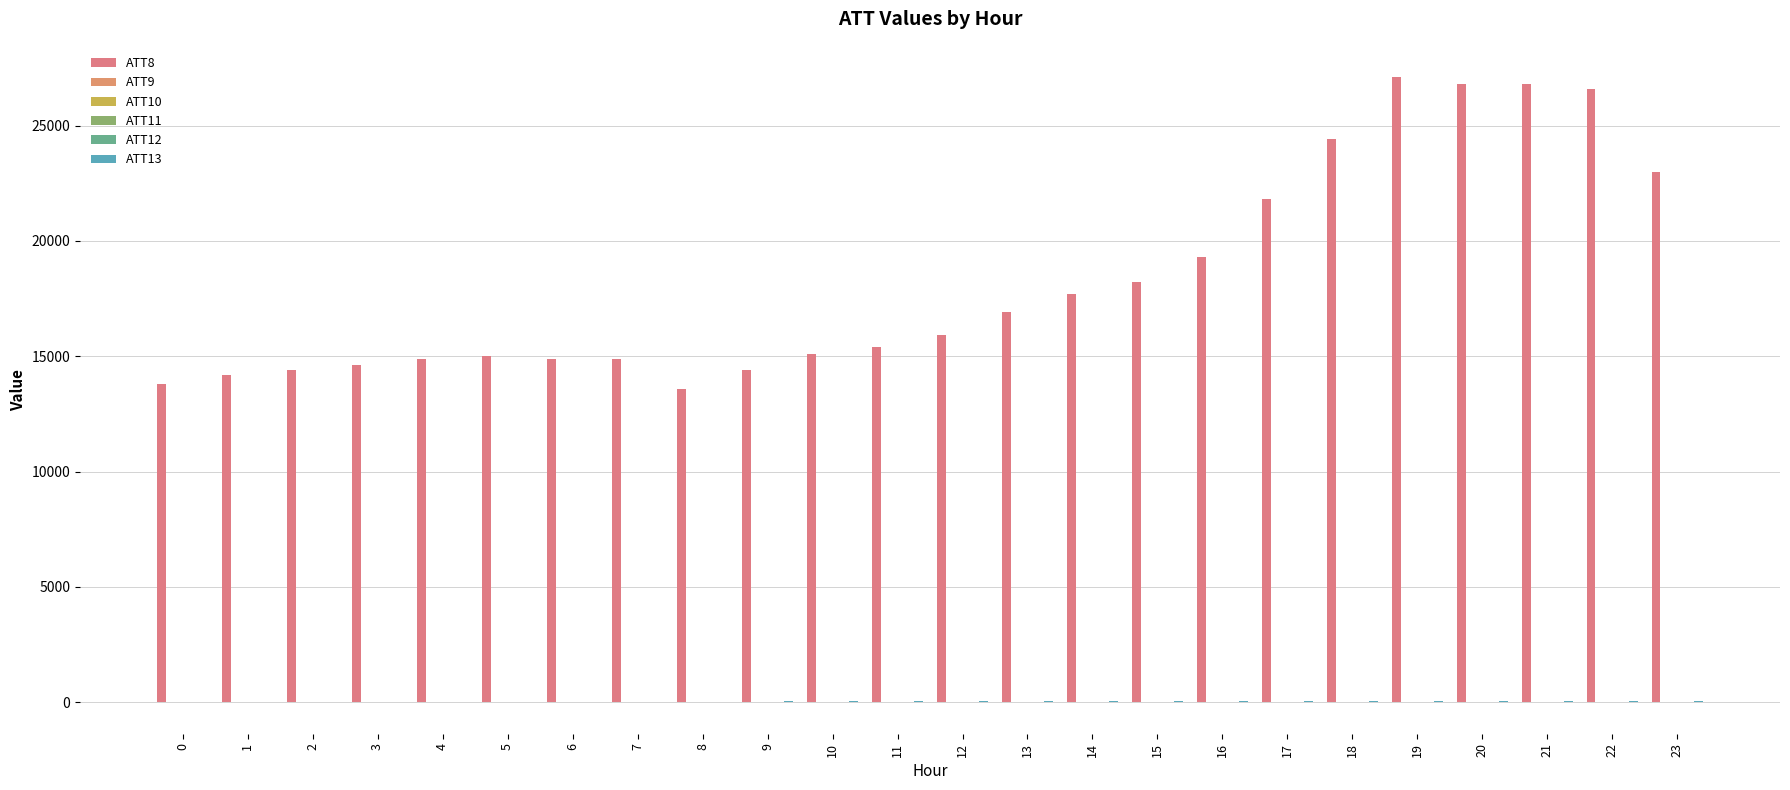

At which category is the sum across all series the highest?

19